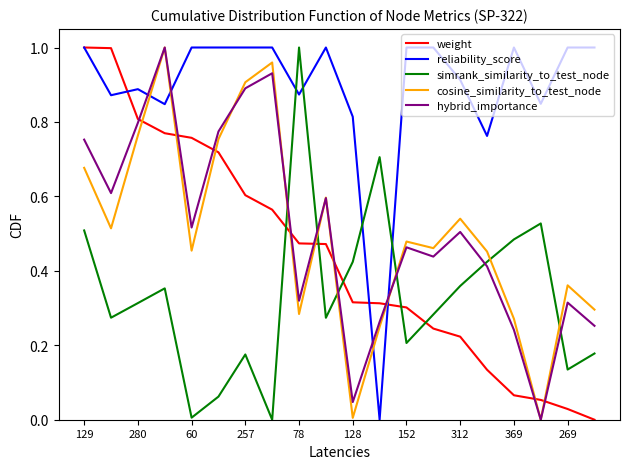

Which series ends up on top after the final intersection of hybrid_importance and simrank_similarity_to_test_node?

hybrid_importance